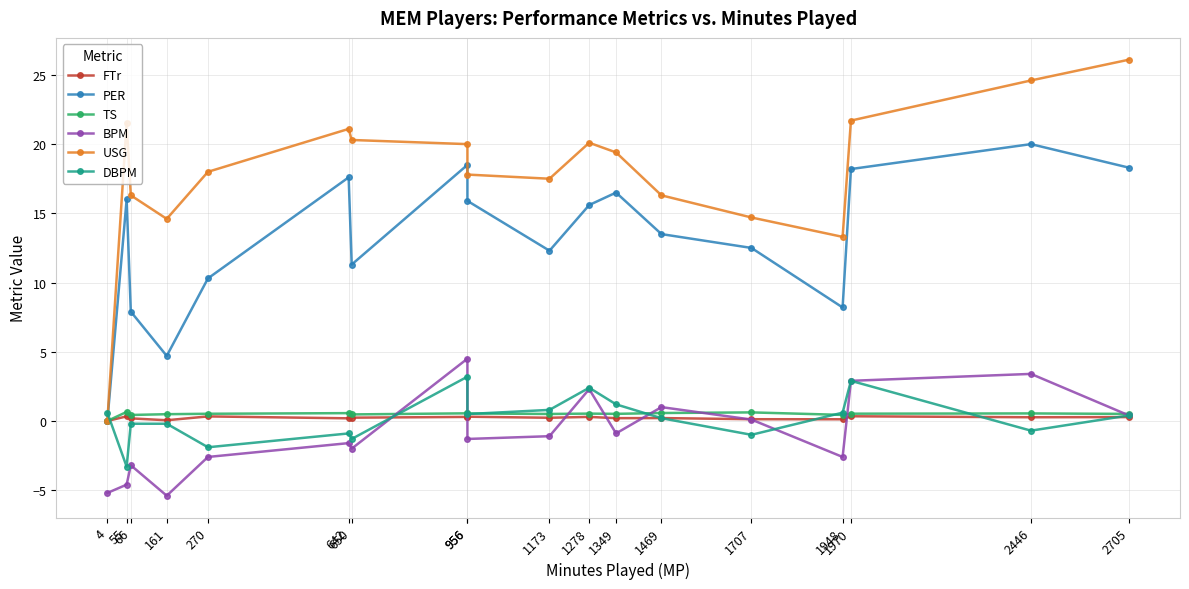

Reading right to left, list all the values displayed in this chart.

FTr: 0.3	0.3	0.3	0.1	0.1	0.2	0.2	0.3	0.2	0.3	0.3	0.2	0.2	0.3	0.1	0.2	0.3	0.0
PER: 18.3	20.0	18.2	8.2	12.5	13.5	16.5	15.6	12.3	15.9	18.5	11.3	17.6	10.3	4.7	7.9	16.0	0.0
TS: 0.5	0.5	0.5	0.4	0.6	0.6	0.5	0.5	0.5	0.5	0.6	0.5	0.6	0.5	0.5	0.4	0.7	0.0
BPM: 0.4	3.4	2.9	-2.6	0.1	1.0	-0.9	2.3	-1.1	-1.3	4.5	-2.0	-1.6	-2.6	-5.4	-3.2	-4.6	-5.2
USG: 26.1	24.6	21.7	13.3	14.7	16.3	19.4	20.1	17.5	17.8	20.0	20.3	21.1	18.0	14.6	16.3	21.5	0.0
DBPM: 0.4	-0.7	2.9	0.6	-1.0	0.2	1.2	2.4	0.8	0.5	3.2	-1.3	-0.9	-1.9	-0.2	-0.2	-3.3	0.6